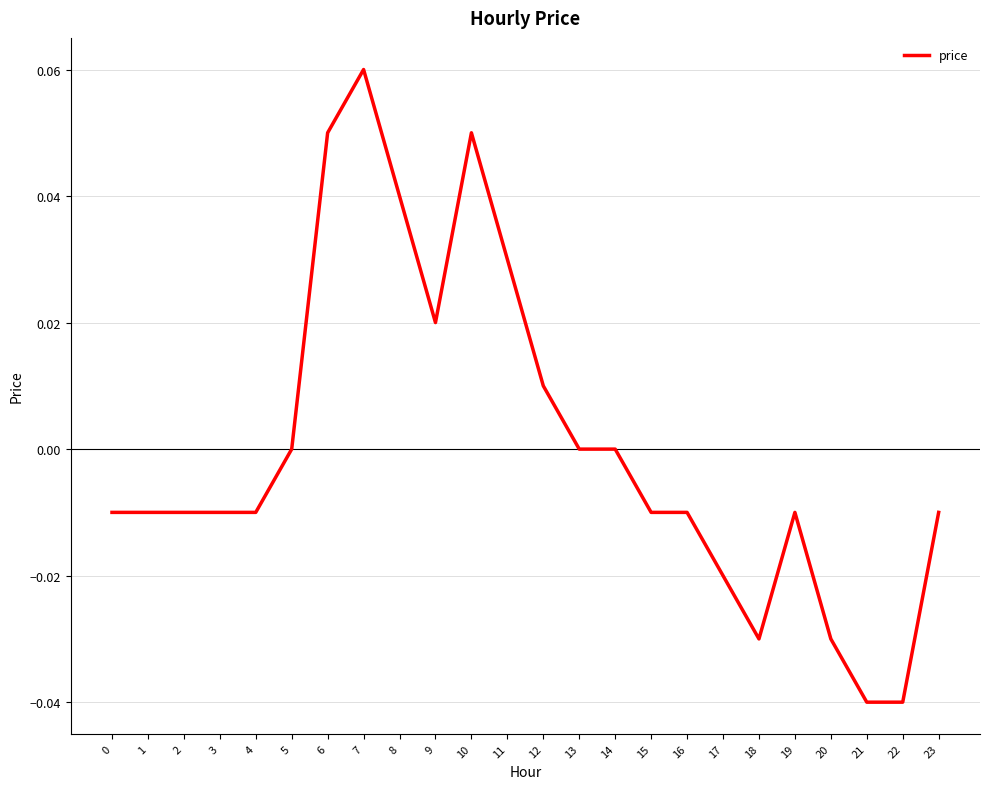

Is it true that the value at 10 is 0.0?

False